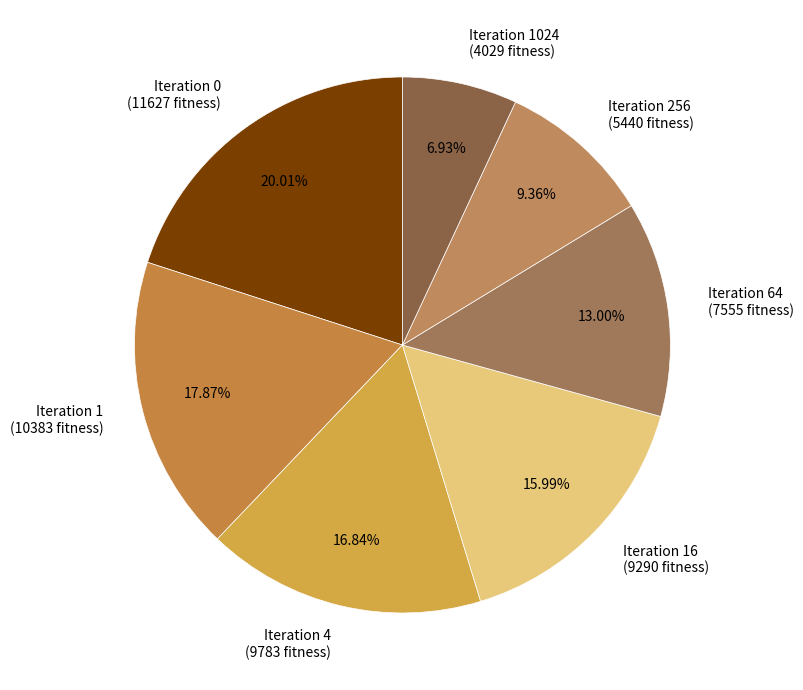

To the nearest percent, what is the average slice percentage?

14%